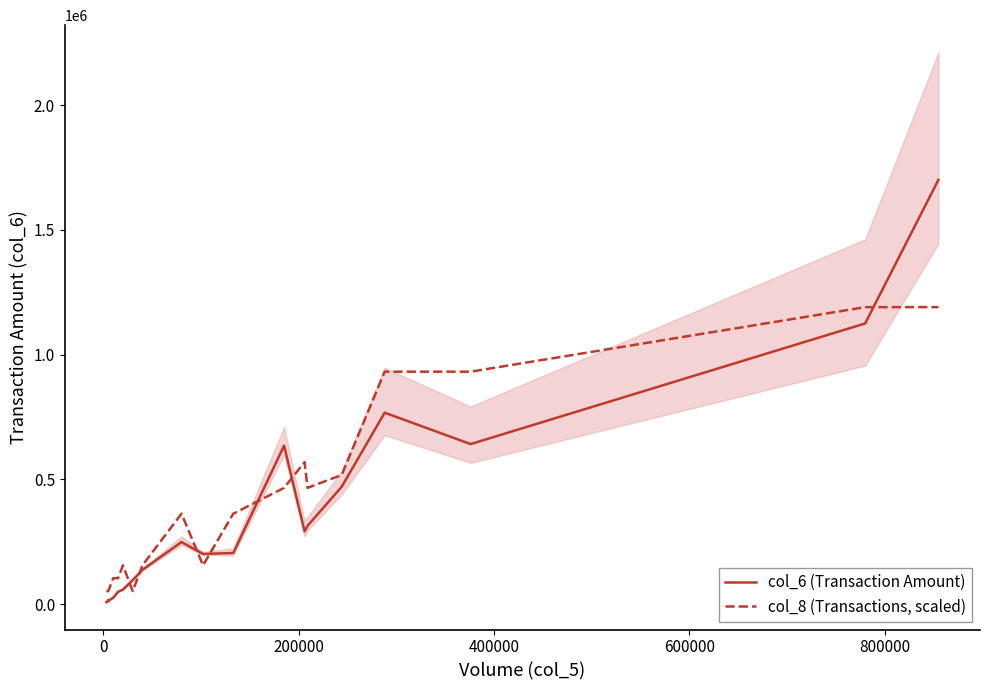

Does the chart have visible grid lines?

No